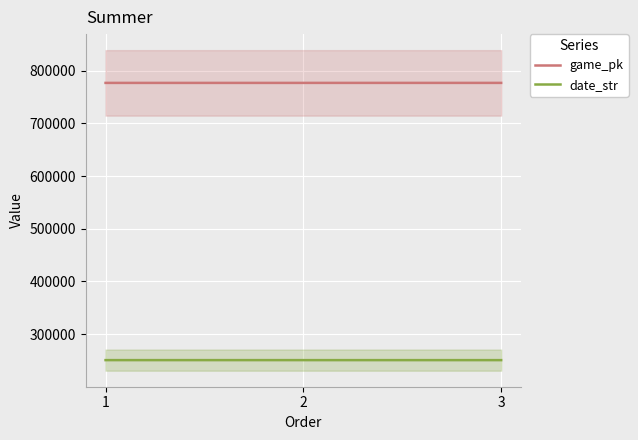

Reading left to right, extract all data points from this chart.

game_pk: 776959	776974	776985
date_str: 250728	250727	250726